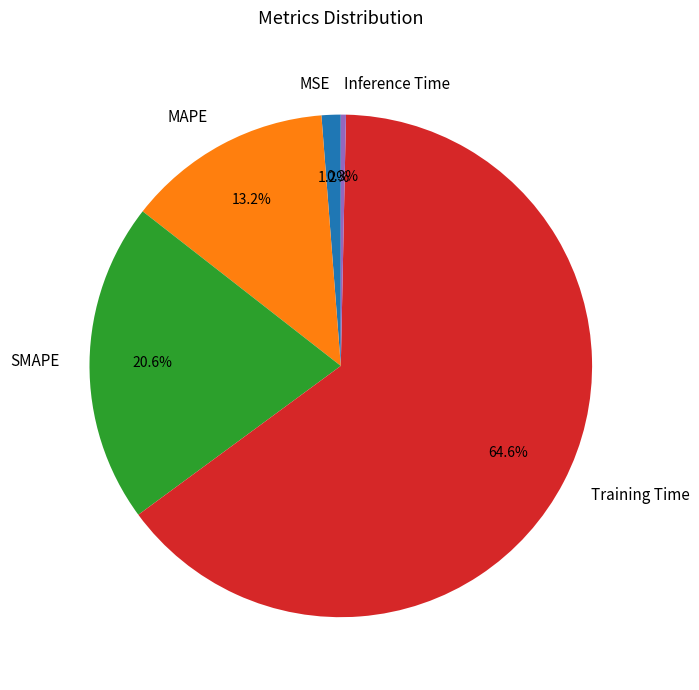

The SMAPE slice represents 29% of the pie. True or false?

False